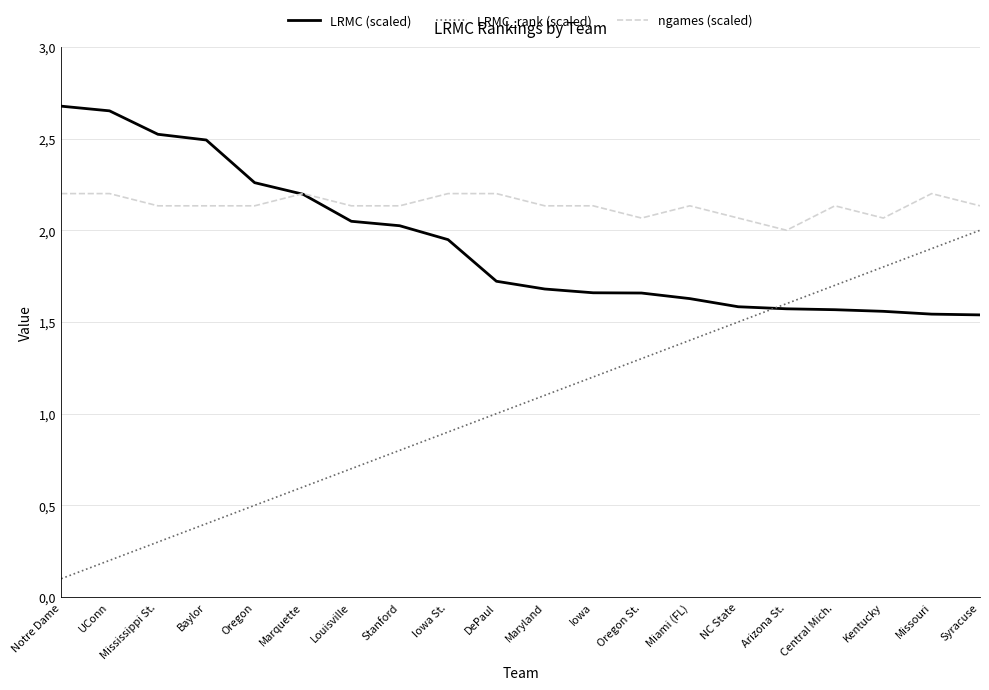

True or false: LRMC_rank (scaled) and ngames (scaled) intersect in this chart.

False